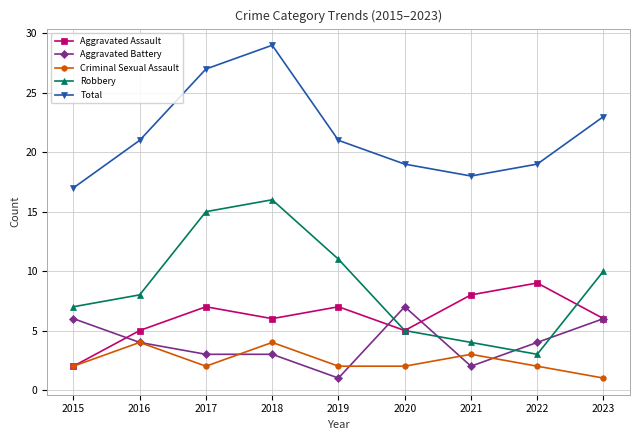

What is the approximate value of Criminal Sexual Assault at 2021?

3